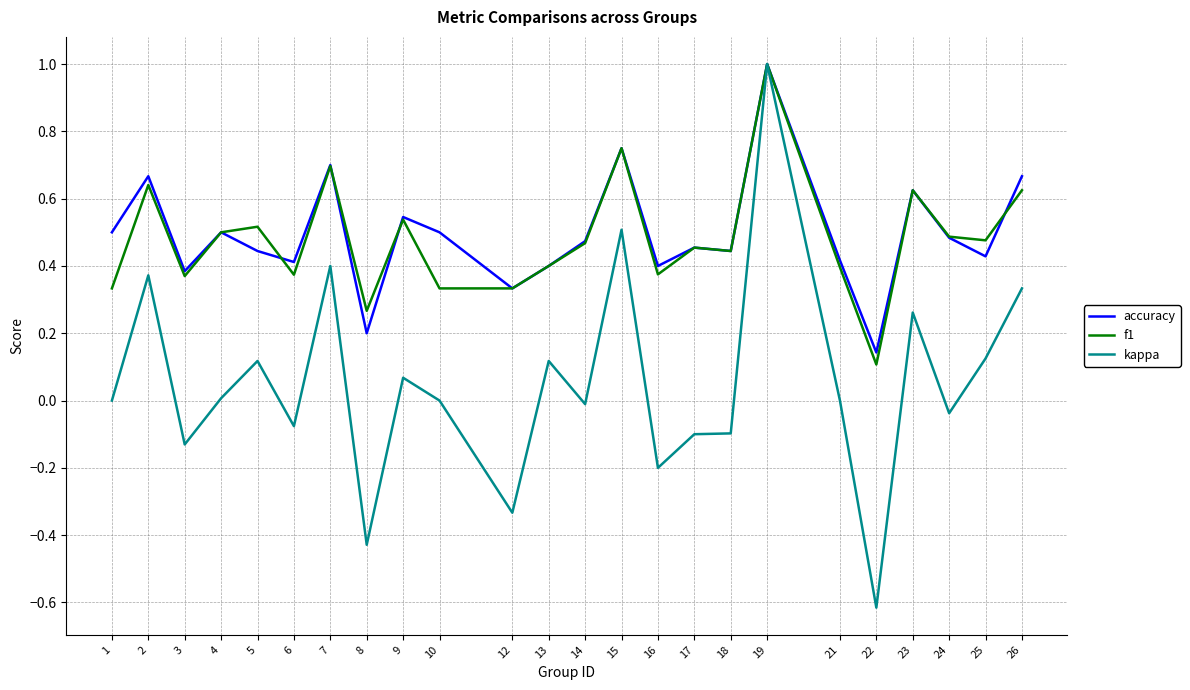

Is it true that kappa equals -0.2 at 12?

False